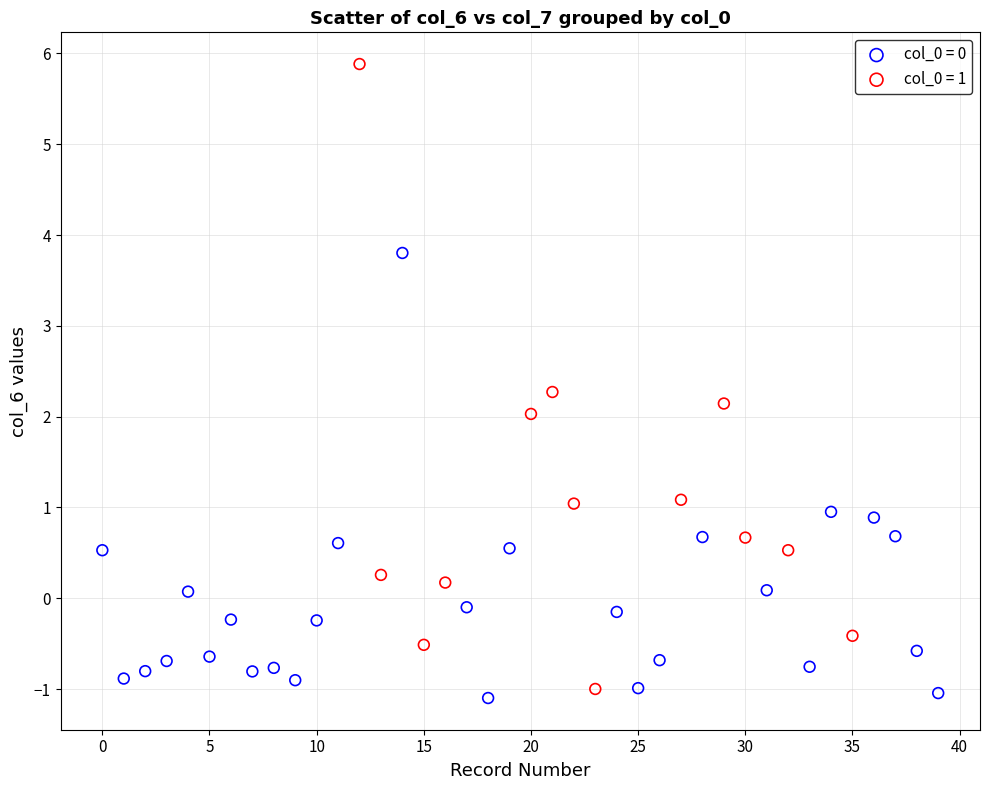

Which series has the widest spread of Y values?

col_0 = 1